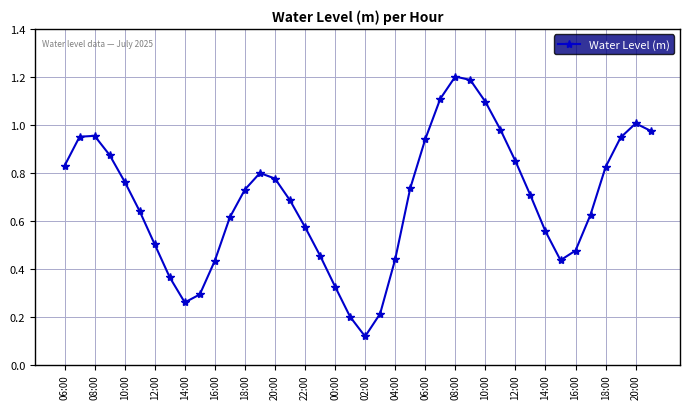

What is the difference between the second highest and minimum values?

1.1